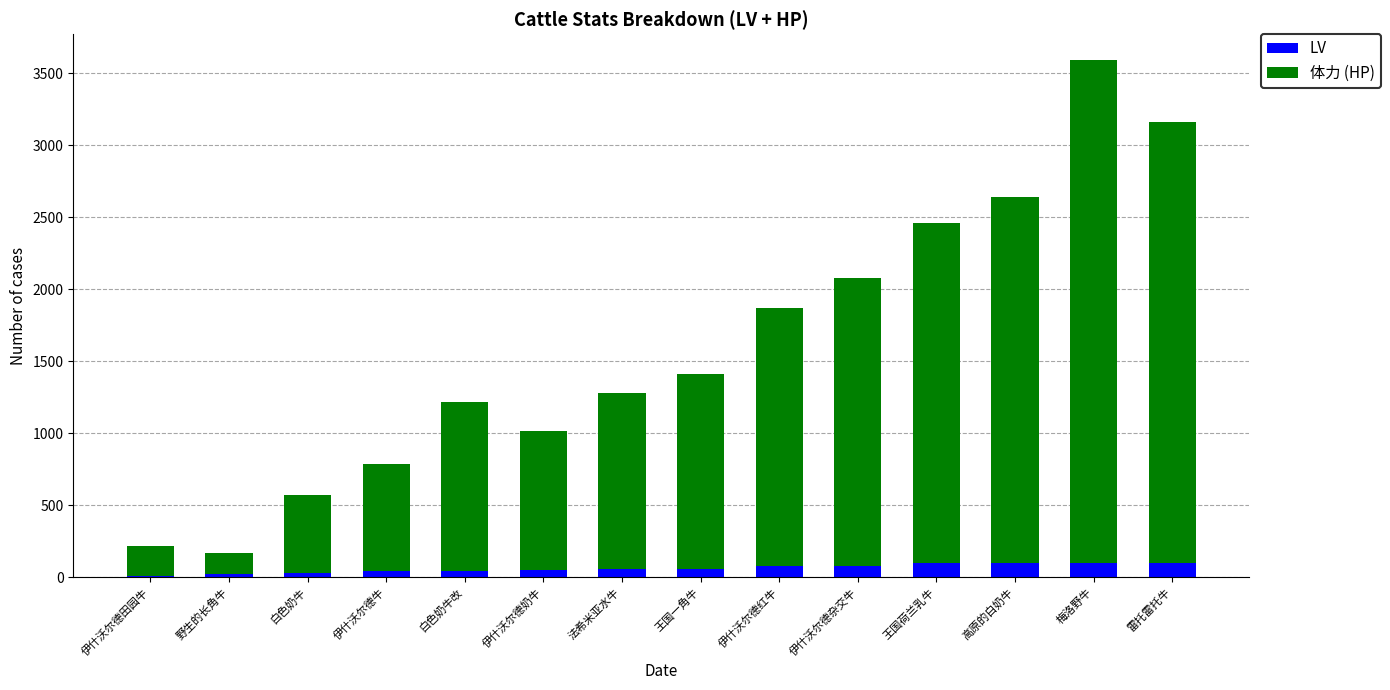

Is it true that LV equals 99 at 雷托雷托牛?

True